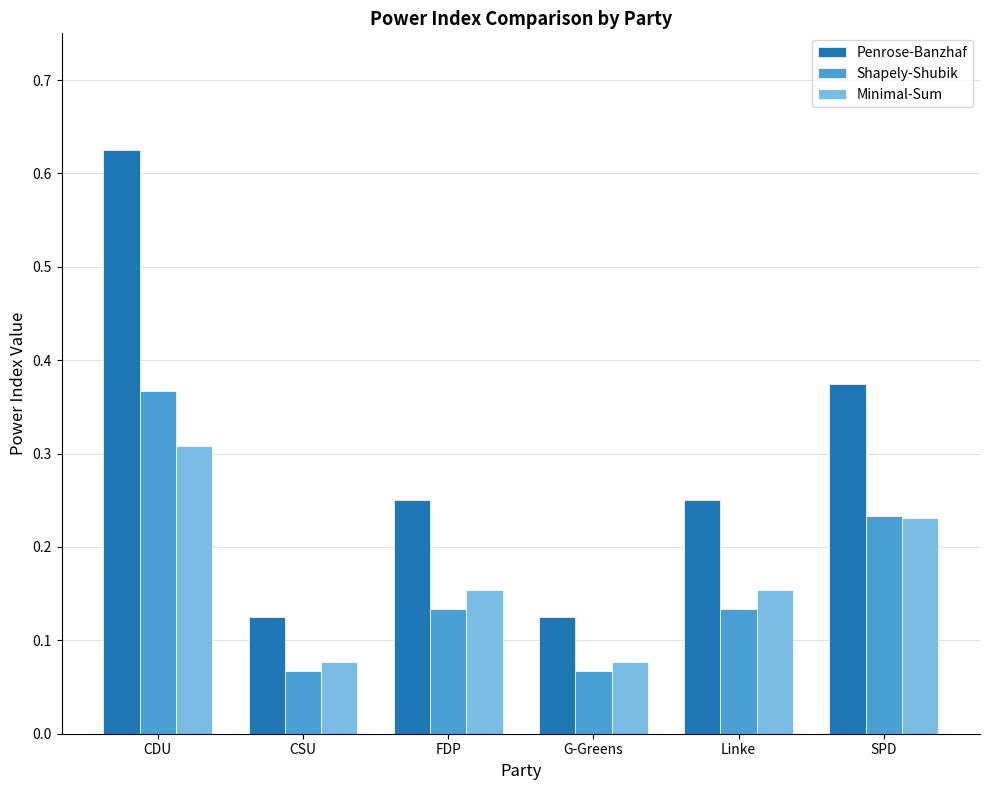

At which label does Shapely-Shubik reach its peak?

CDU